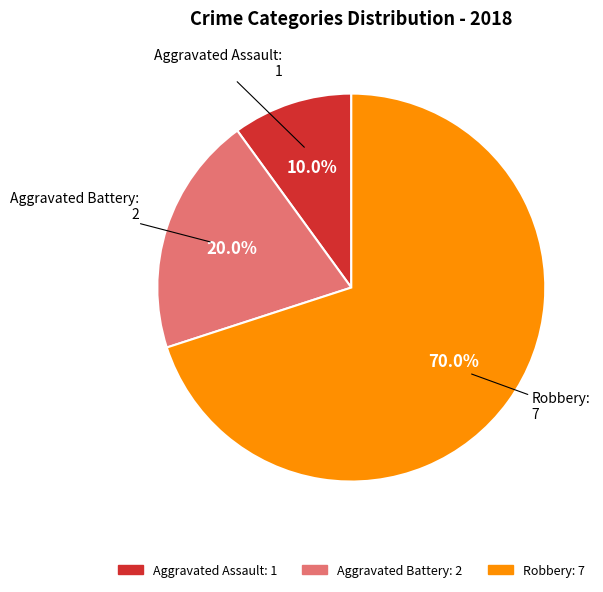

Which category has the biggest portion of the pie?

Robbery